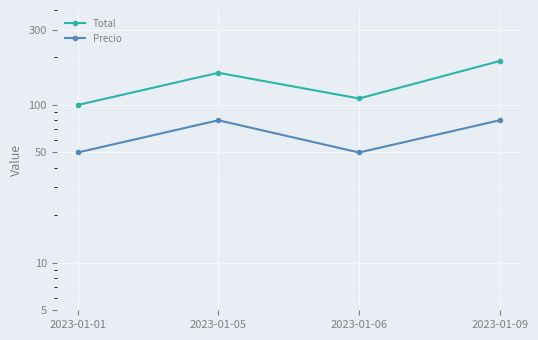

True or false: Total has a value of 110 at 2023-01-06.

True